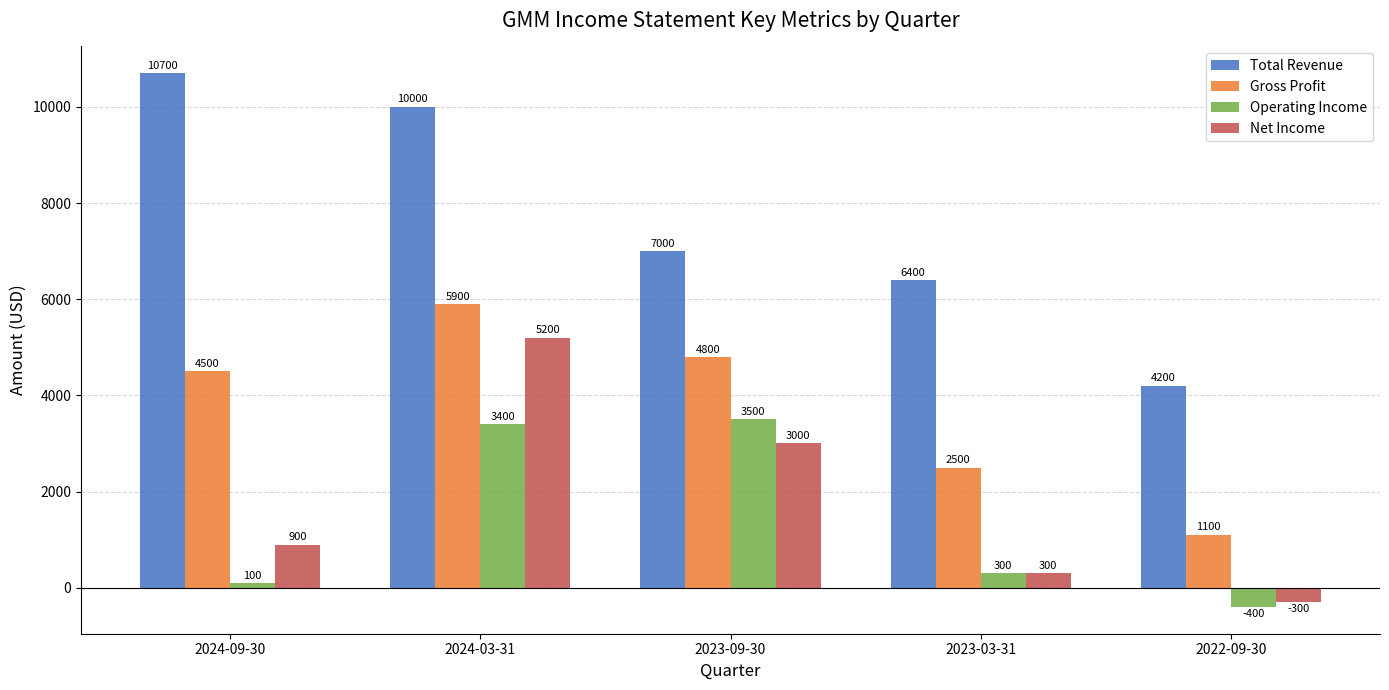

The Total Revenue series shows 2046 at 2022-09-30. True or false?

False